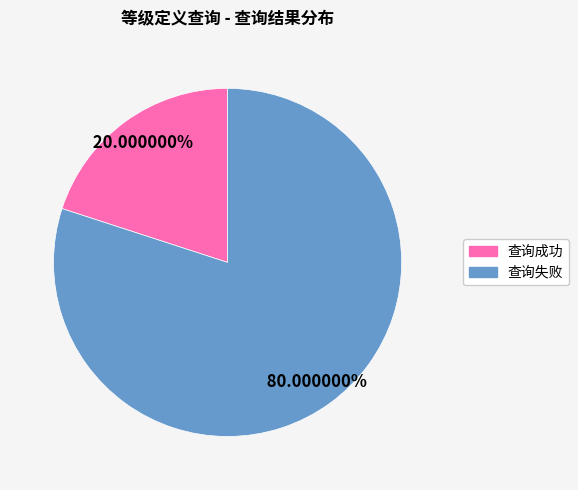

What percentage do 查询成功 and 查询失败 together represent?

100.0%